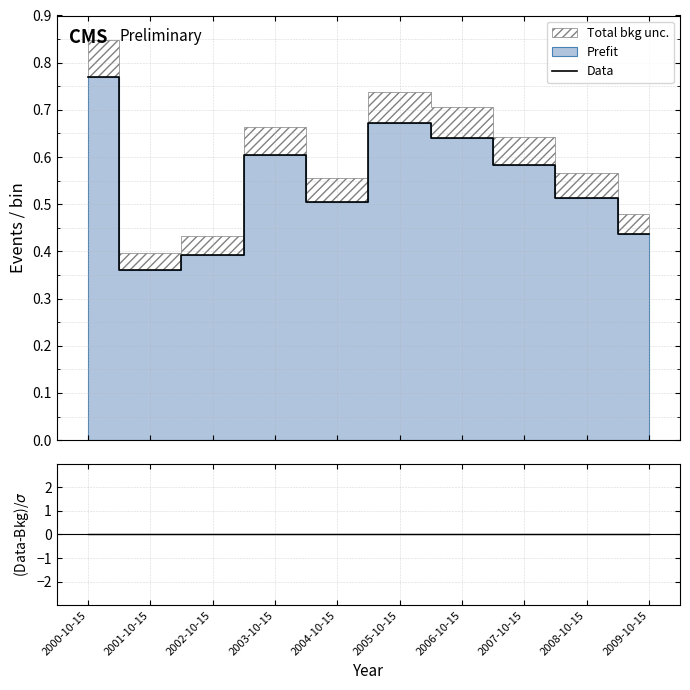

True or false: (Data-Bkg)/σ and Data intersect in this chart.

False